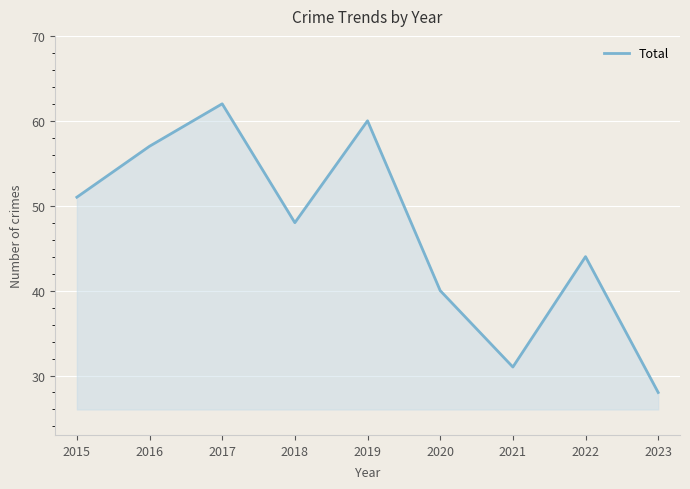

Reading left to right, extract all data points from this chart.

2015=51	2016=57	2017=62	2018=48	2019=60	2020=40	2021=31	2022=44	2023=28